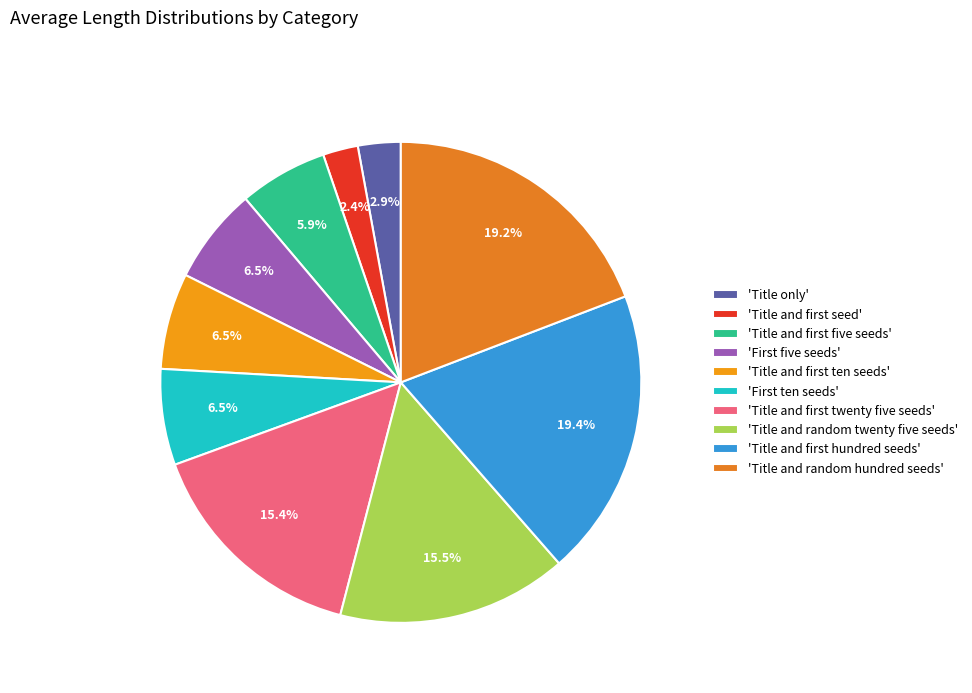

Rank the categories by value from highest to lowest.

Title and first hundred seeds, Title and random hundred seeds, Title and random twenty five seeds, Title and first twenty five seeds, First five seeds, Title and first ten seeds, First ten seeds, Title and first five seeds, Title only, Title and first seed